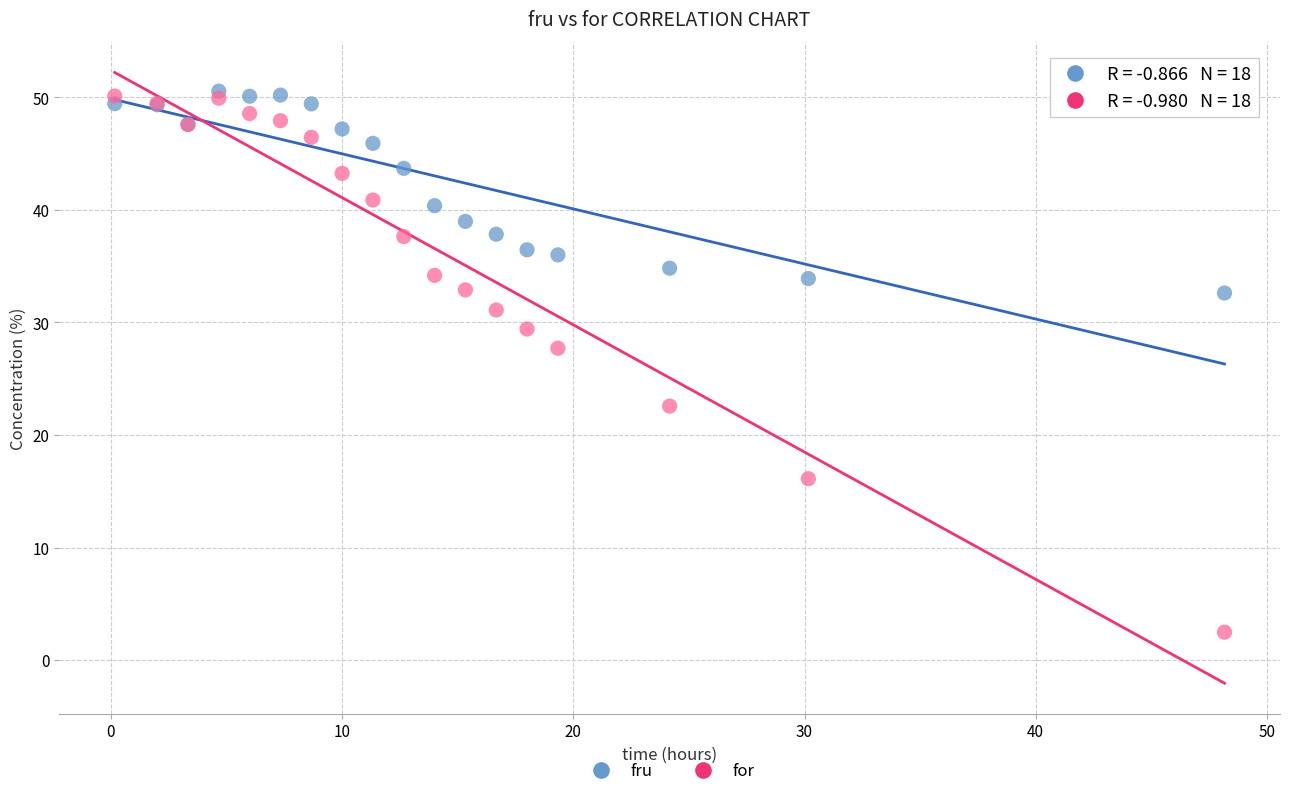

Across all series, what Y value is closest to 26?

27.7